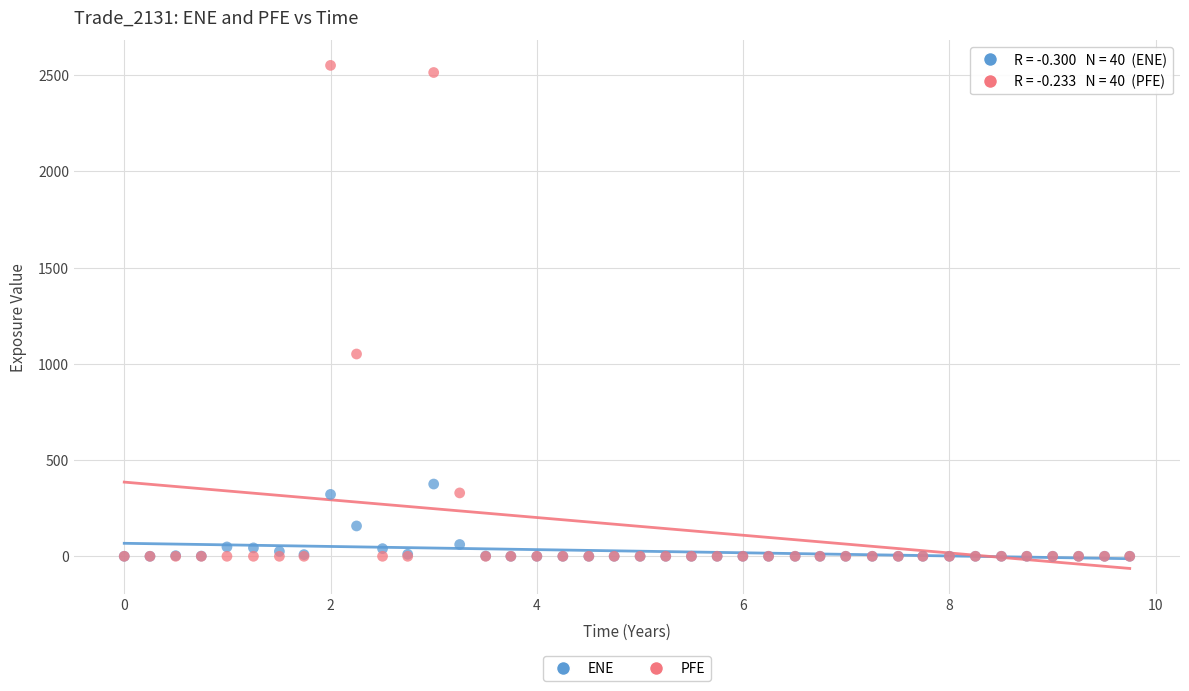

Which series has the widest spread of Y values?

PFE